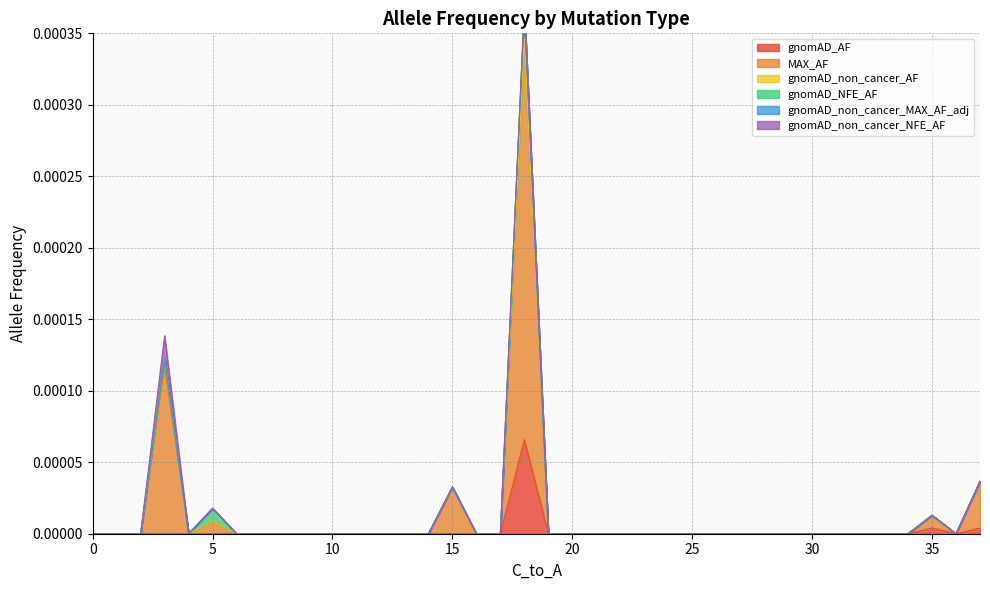

Which series changed the most between 0 and 0?

gnomAD_AF